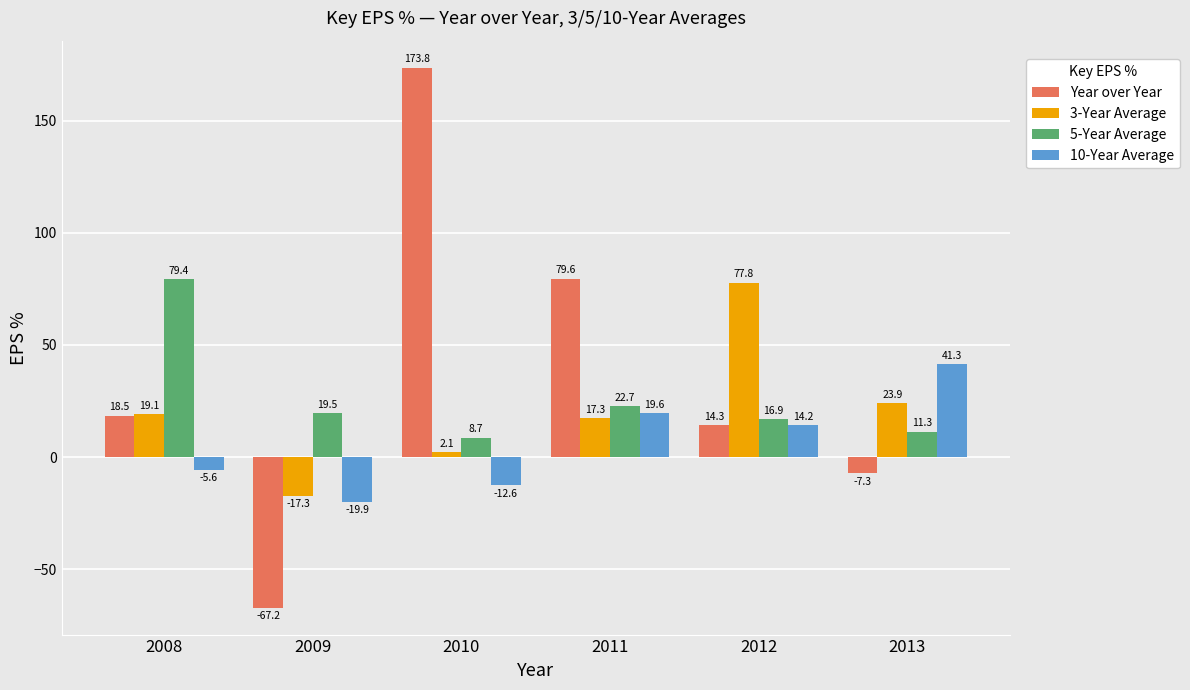

What is the maximum value shown in the chart?

173.8